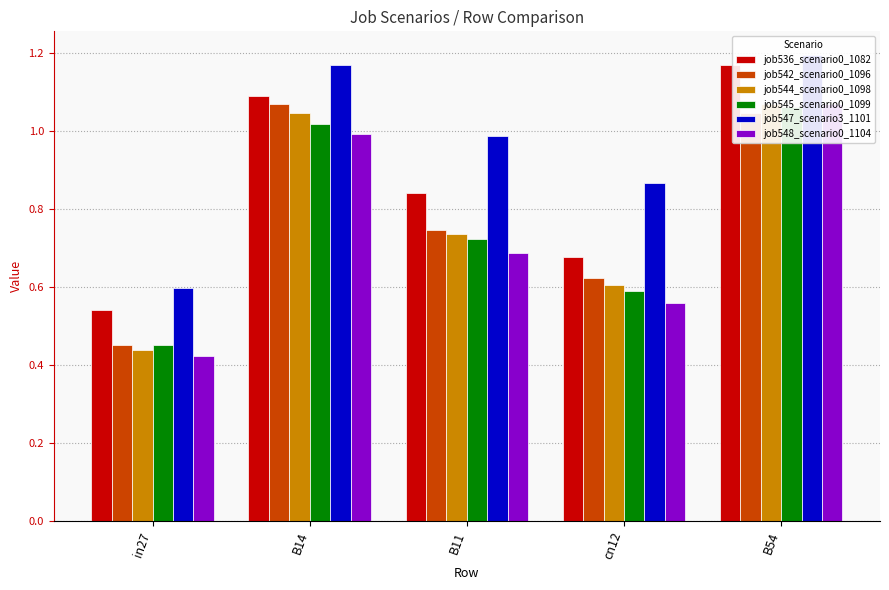

Is it true that job544_scenario0_1098 equals 1.1 at B11?

False